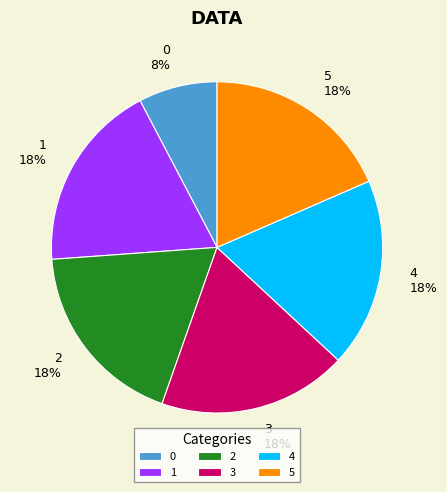

True or false: 0 accounts for 16% of the total.

False